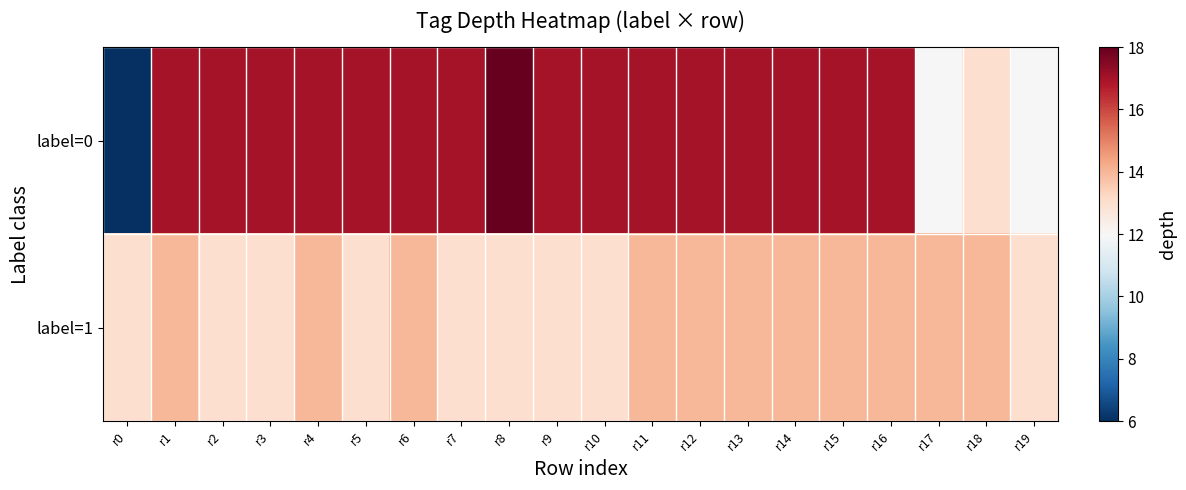

Between r11 and r15, which is larger?

r11